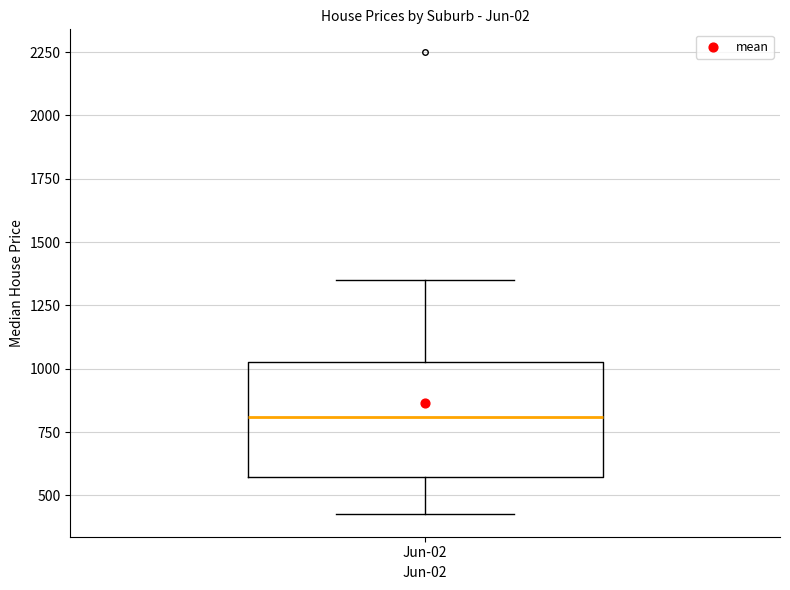

Transcribe this box plot: give where the median line is, the range the box spans, and where the two whiskers end, as read against the y-axis. The values are not printed on the chart, so give them approximately, as read against the axis.

median 800, box 550 to 1050, whiskers 450 to 1350